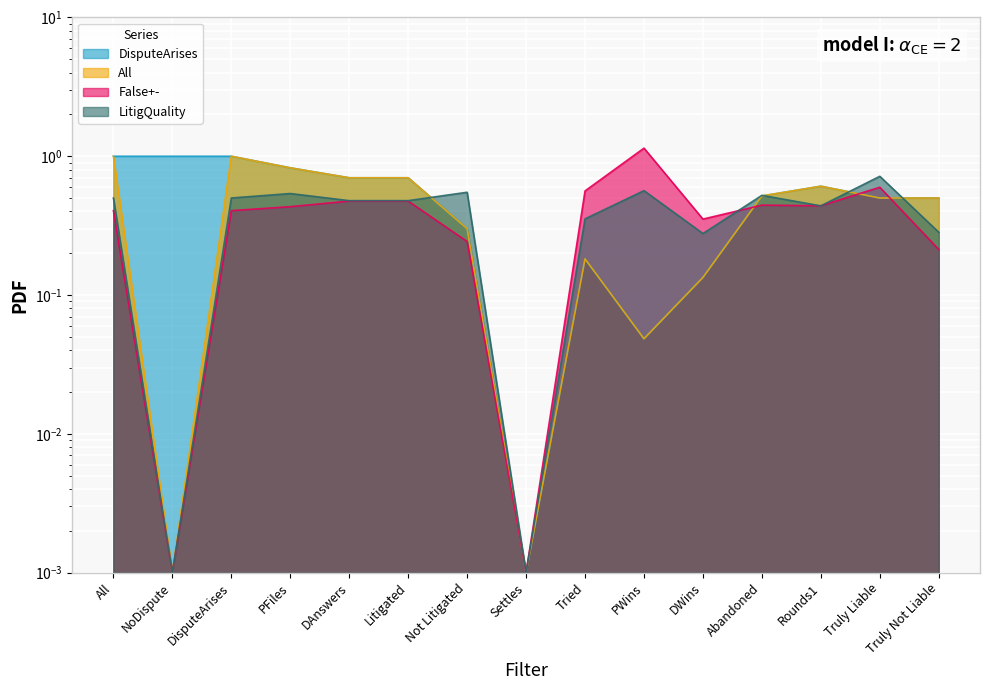

At which label is LitigQuality closest to 0?

NoDispute